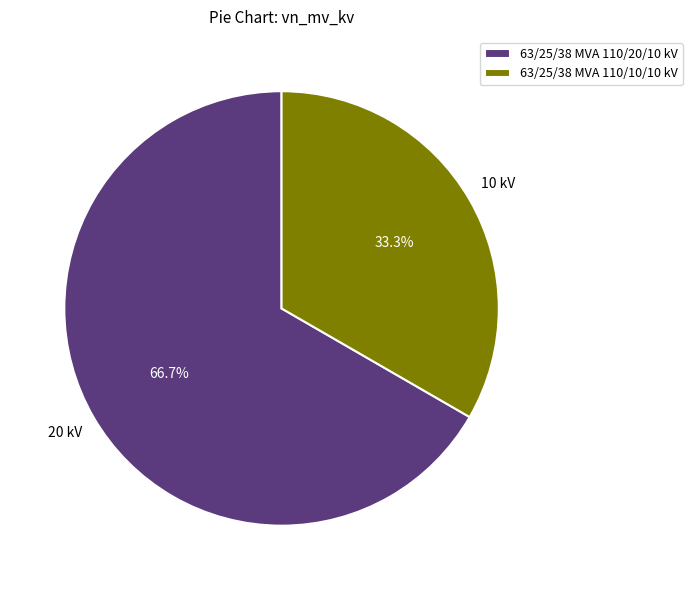

True or false: 63/25/38 MVA 110/20/10 kV accounts for 67% of the total.

True